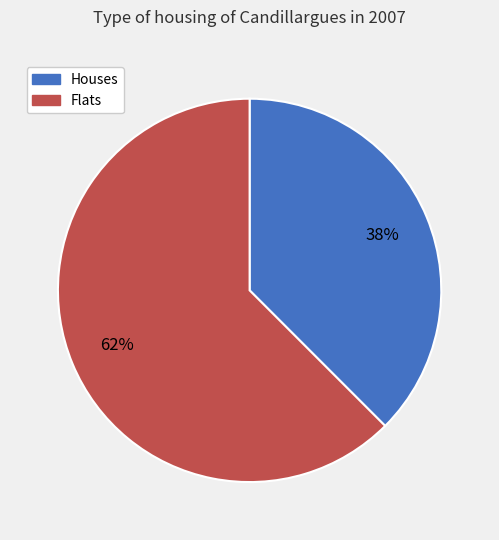

Is there a majority slice in this chart?

Yes